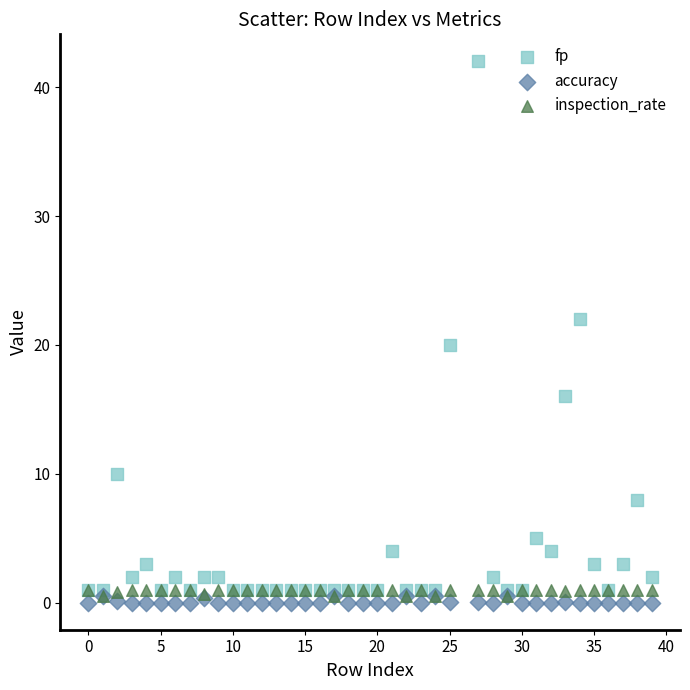

Which series contains the lowest Y value?

accuracy